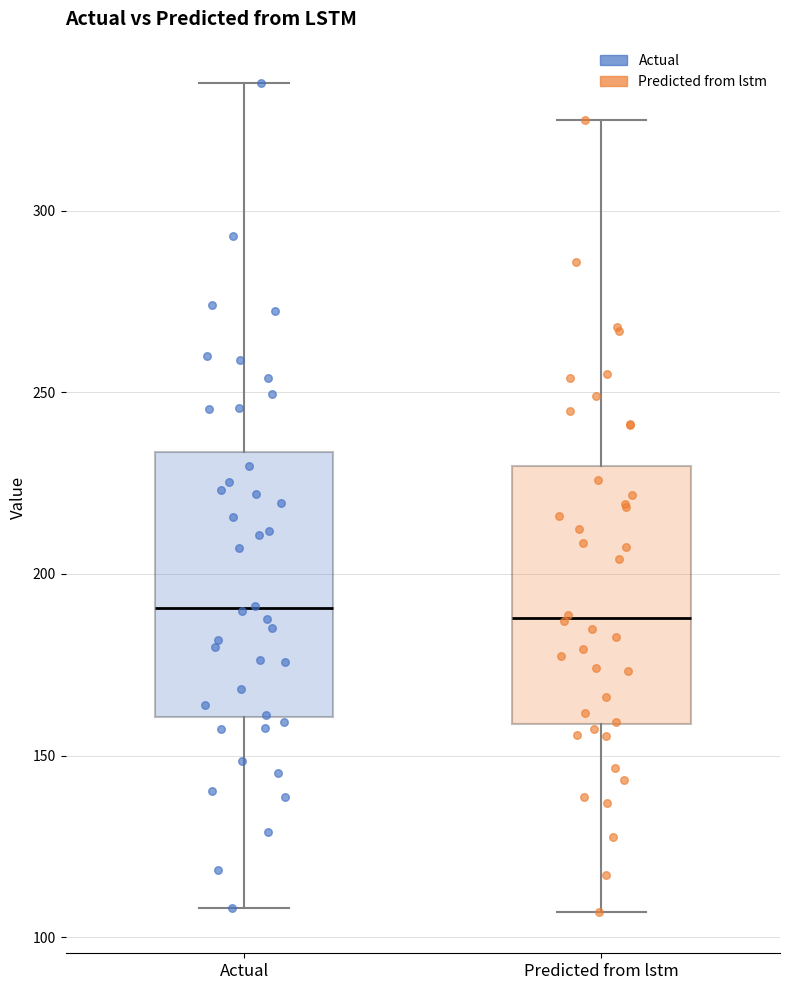

Reading left to right, transcribe this box plot: for each box, give where its median line is, the range the box spans, and where its two whiskers end, as read against the y-axis. The values are not printed on the chart, so give them approximately, as read against the axis.

Actual: median 190, box 160 to 235, whiskers 110 to 335
Predicted from lstm: median 190, box 160 to 230, whiskers 105 to 325